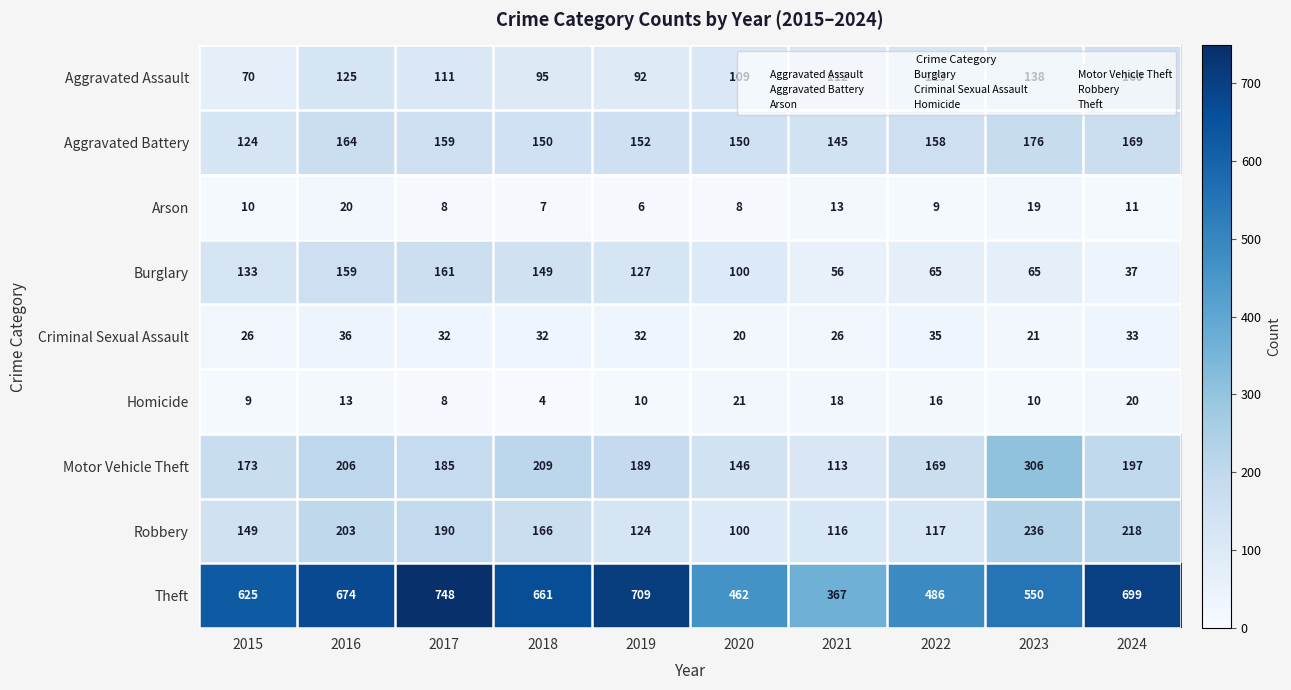

Is it true that Aggravated Assault equals 123 at 2022?

True